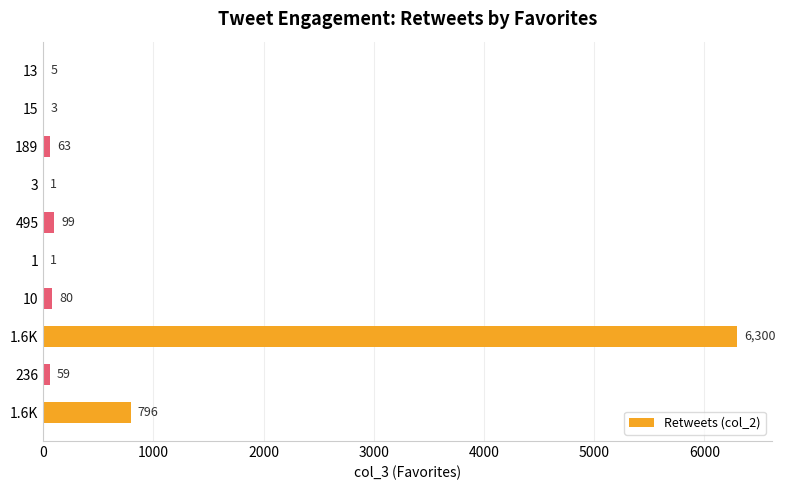

Are the bars grouped side by side (vs. stacked)?

No